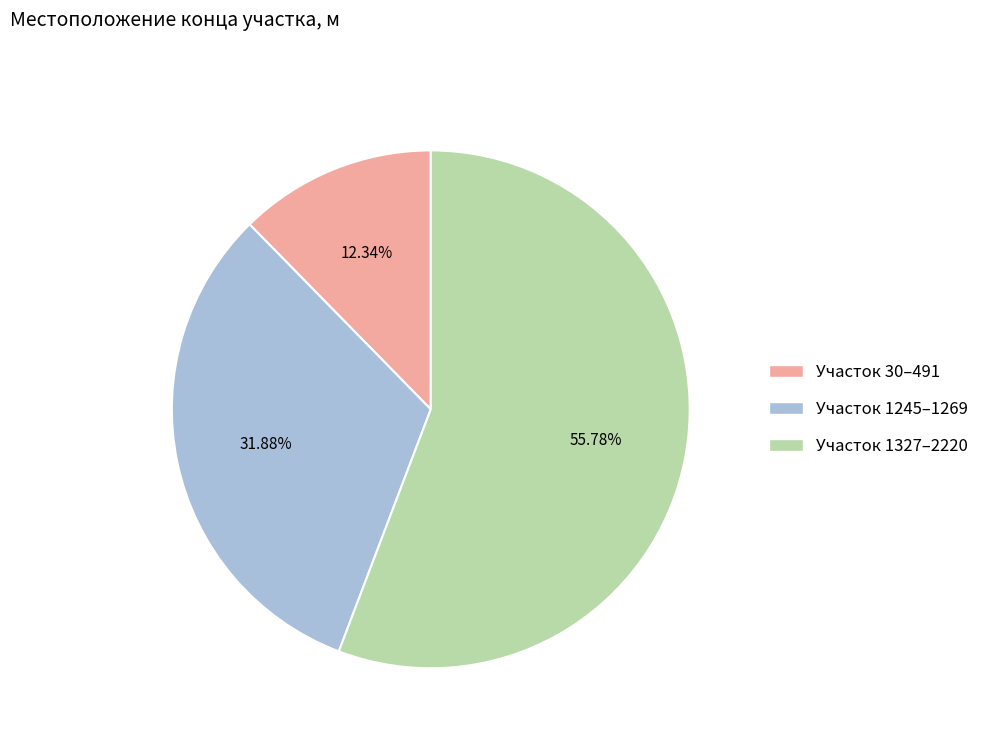

Which category has the biggest portion of the pie?

Участок 1327–2220